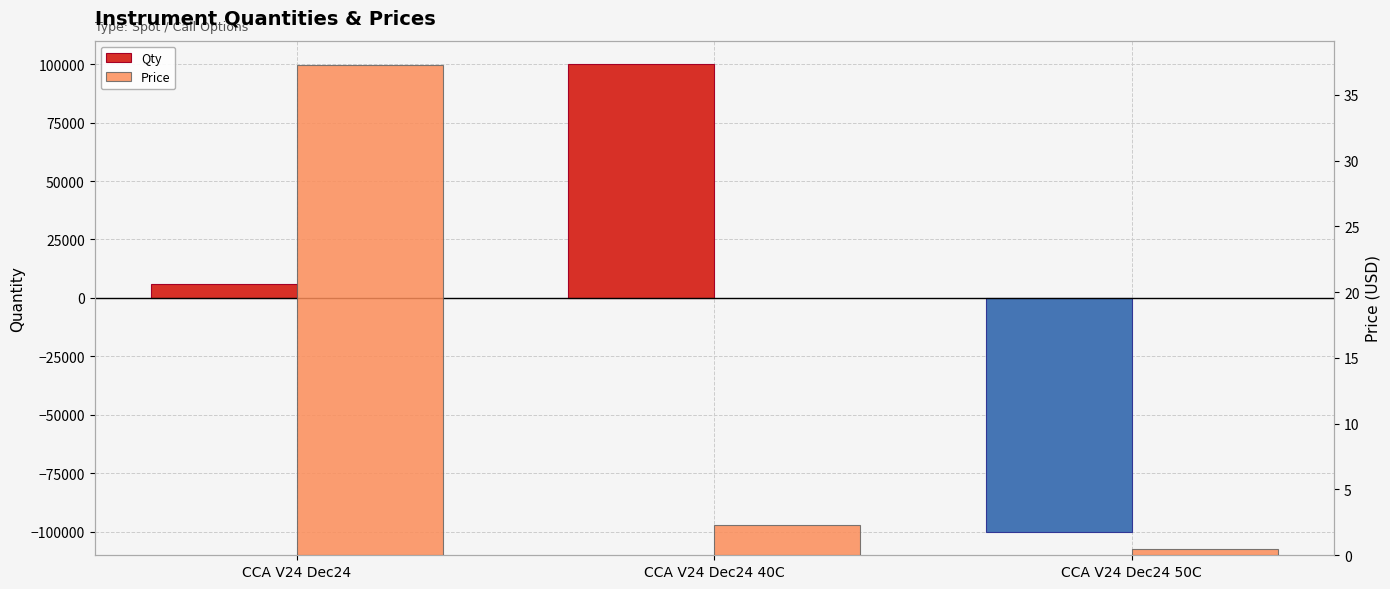

What is the maximum value for Price?

37.2